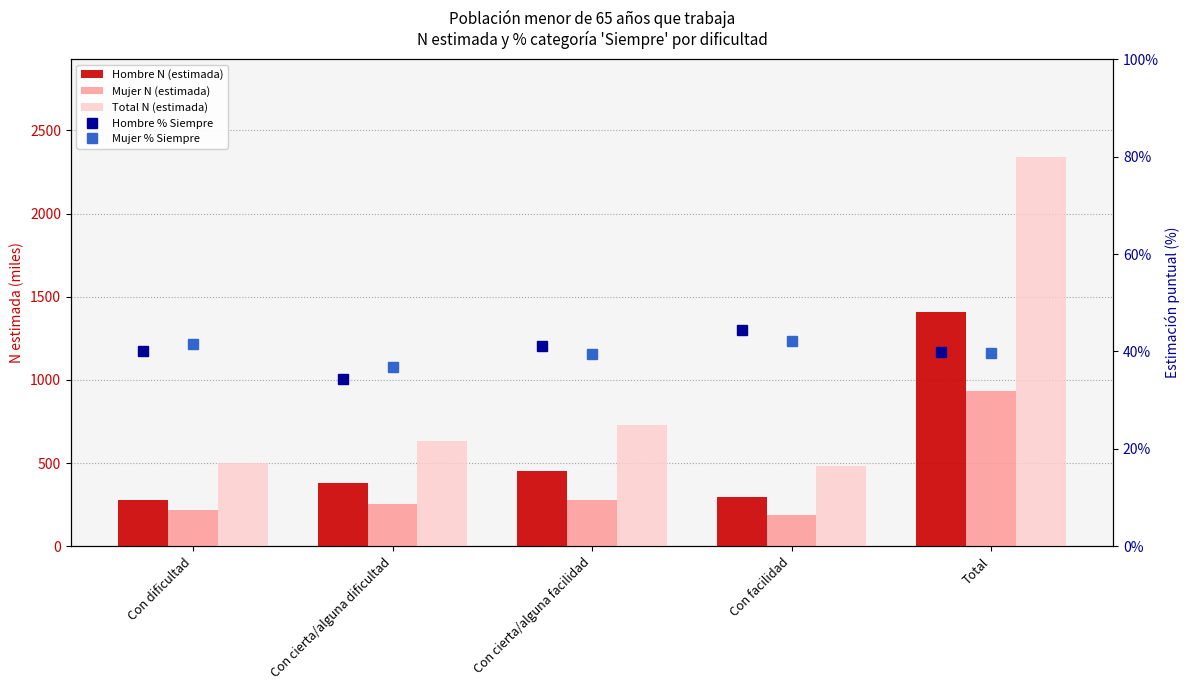

List the labels in order of Hombre N (estimada) value, smallest first.

Con dificultad, Con facilidad, Con cierta/alguna dificultad, Con cierta/alguna facilidad, Total